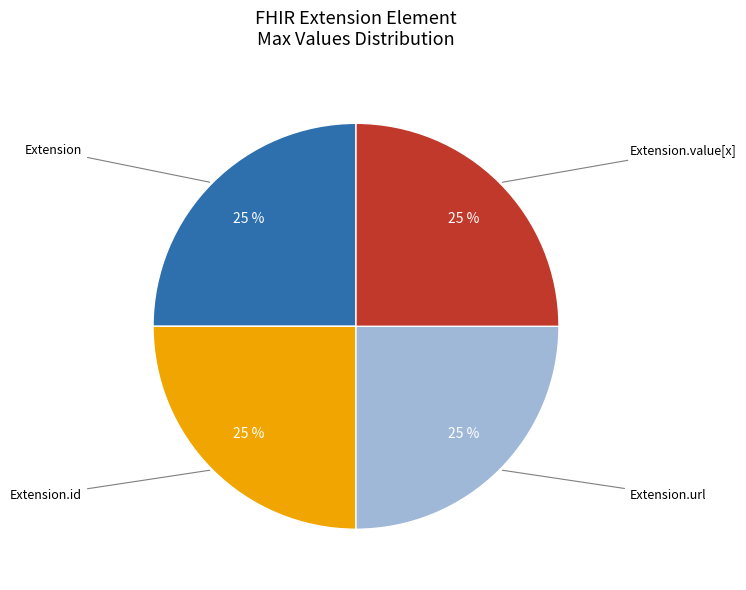

Is there any slice that represents more than half of the pie?

No